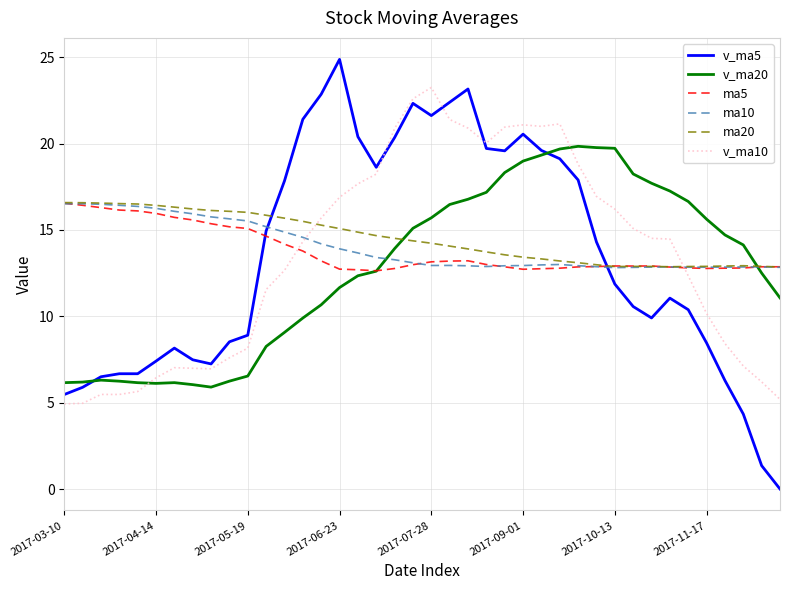

Which series ends up on top after the final intersection of v_ma5 and ma10?

ma10